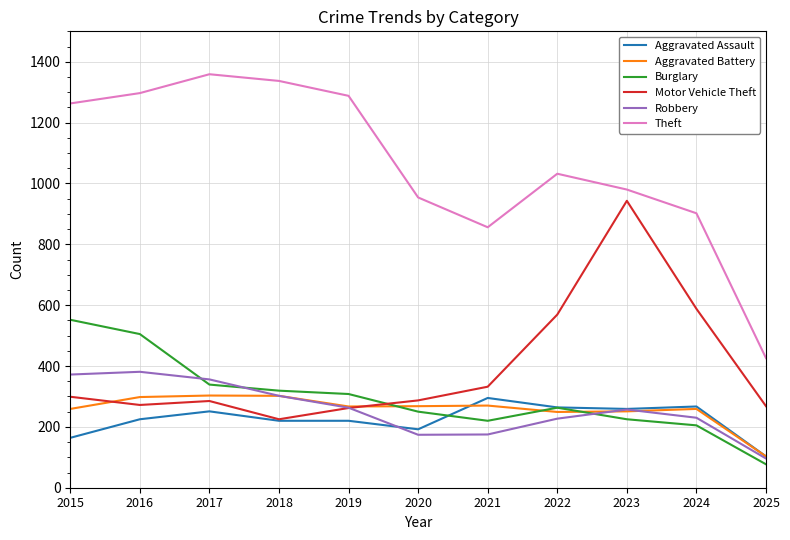

True or false: Aggravated Assault and Theft cross at least once.

False